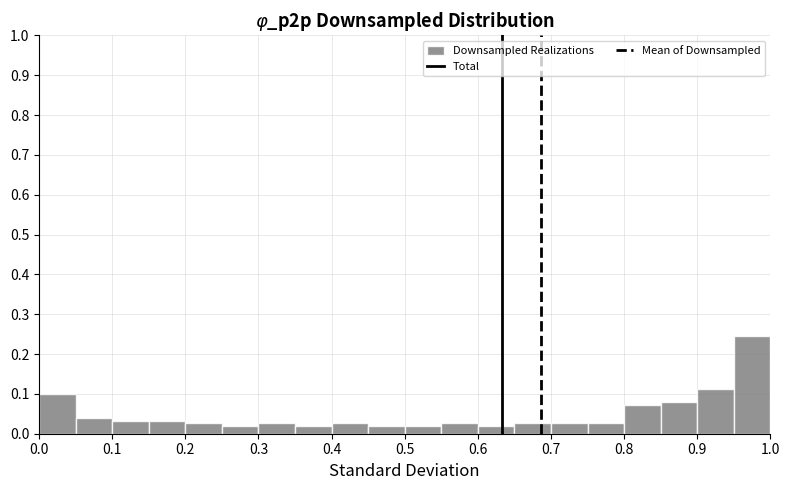

Reading left to right, list every bar in this chart as the range it spans on the x-axis followed by its height. The values are not printed on the chart, so give them approximately, as read against the axis.

0.00 to 0.05: 0.10
0.05 to 0.10: 0.04
0.10 to 0.15: 0.03
0.15 to 0.20: 0.03
0.20 to 0.25: 0.03
0.25 to 0.30: 0.02
0.30 to 0.35: 0.03
0.35 to 0.40: 0.02
0.40 to 0.45: 0.03
0.45 to 0.50: 0.02
0.50 to 0.55: 0.02
0.55 to 0.60: 0.03
0.60 to 0.65: 0.02
0.65 to 0.70: 0.03
0.70 to 0.75: 0.03
0.75 to 0.80: 0.03
0.80 to 0.85: 0.07
0.85 to 0.90: 0.08
0.90 to 0.95: 0.11
0.95 to 1.00: 0.25